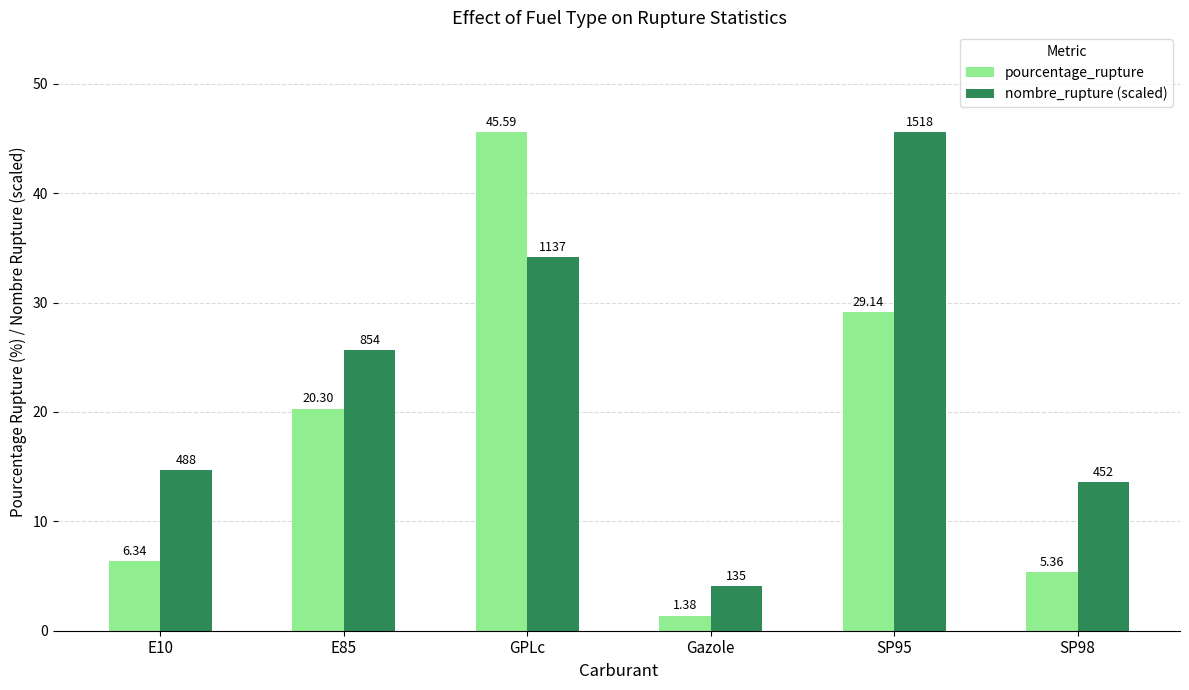

Between E85 and SP98, which series saw the biggest shift?

pourcentage_rupture